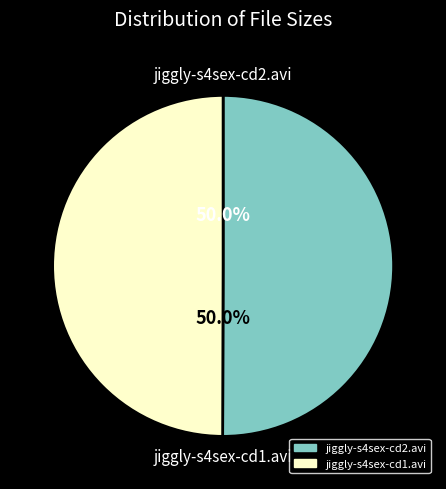

What percentage is the jiggly-s4sex-cd2.avi slice, to the nearest percent?

50%